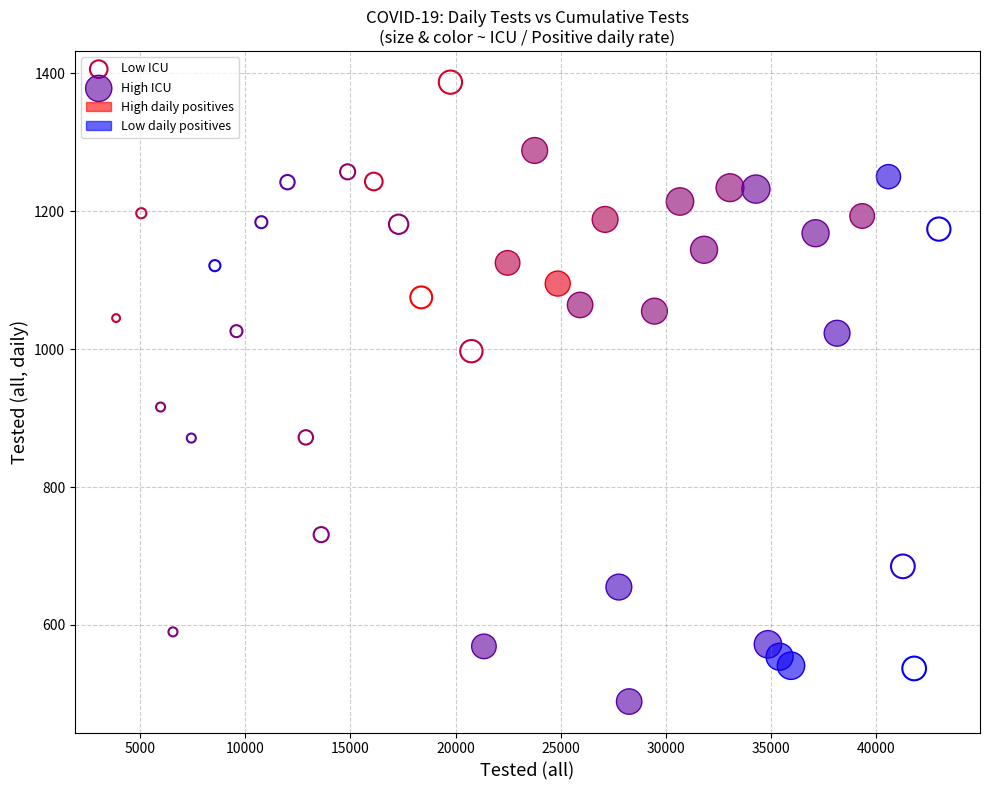

Which series has the largest Y range (max minus min)?

Low ICU